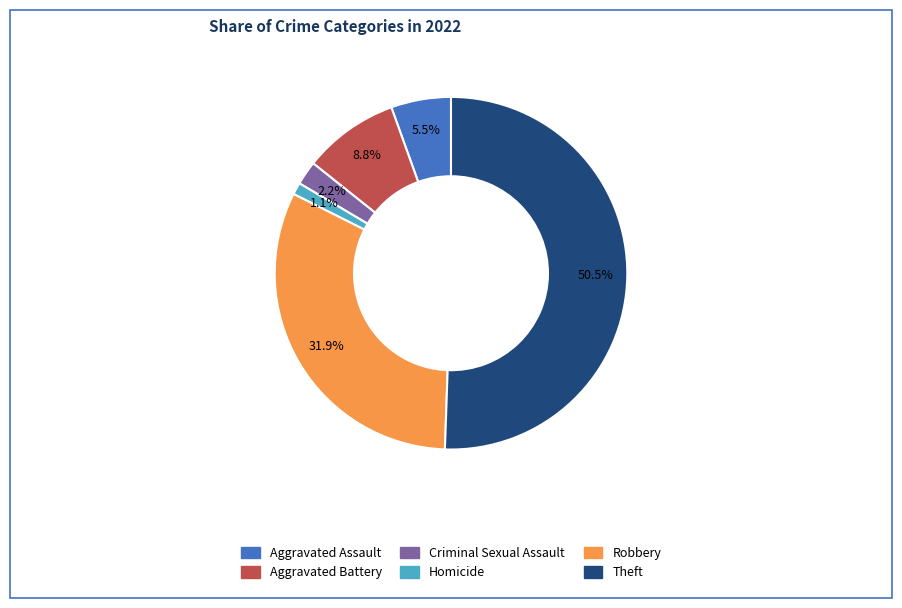

Is there any slice that represents more than half of the pie?

Yes